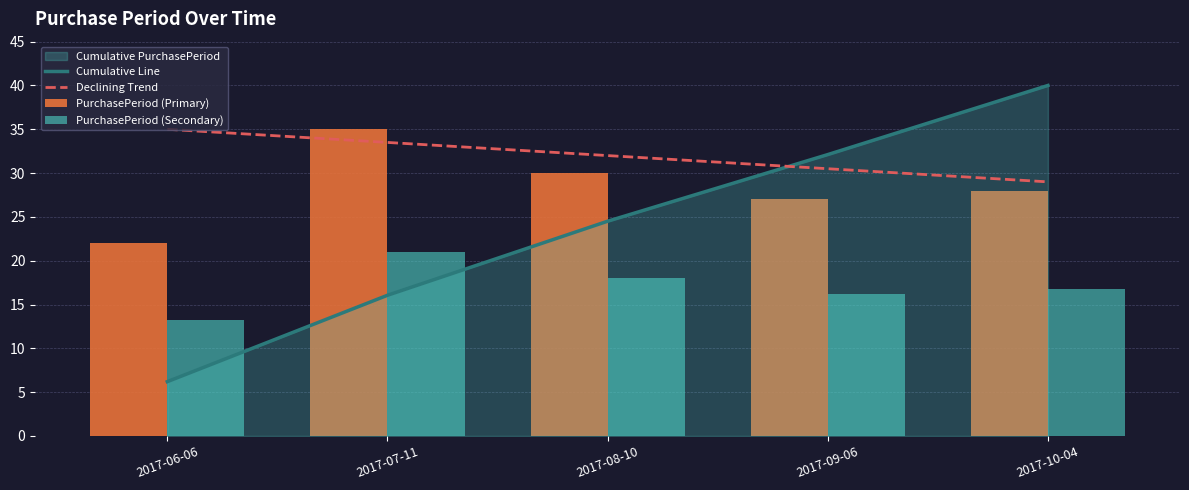

The value of PurchasePeriod (Primary) at 2017-07-11 is 19.7. True or false?

False